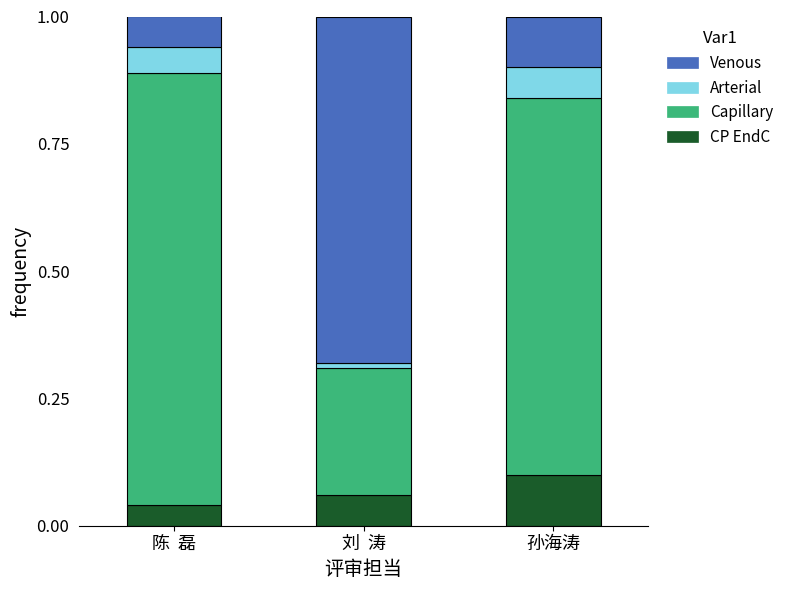

Count the CP EndC values in the range 0 to 1.

3